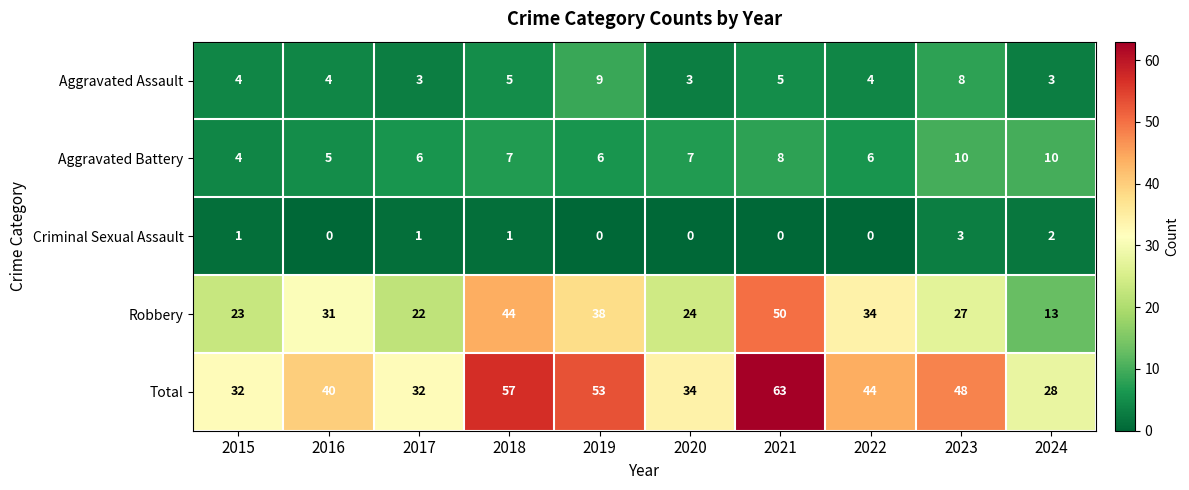

How many categories are shown in the chart?

10